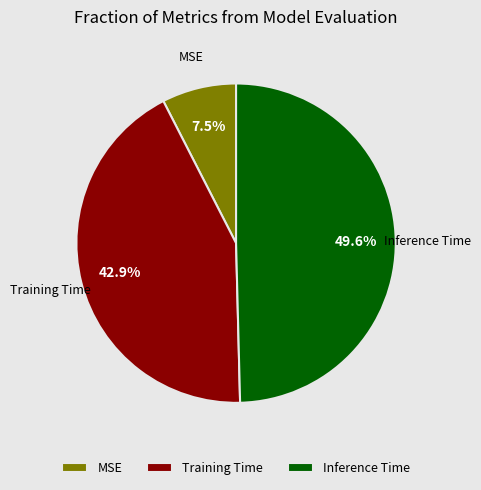

Which category has the biggest portion of the pie?

Inference Time